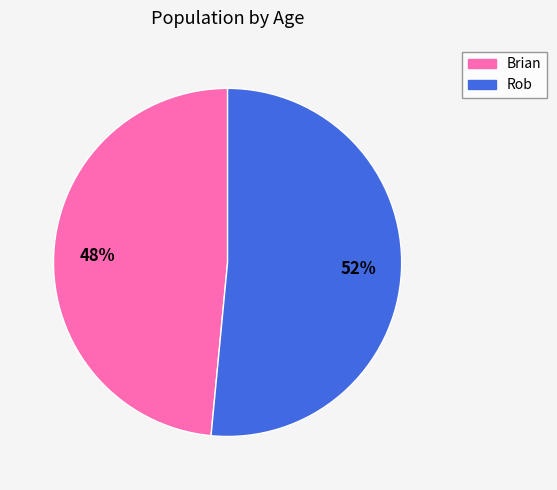

Do Rob and Brian together represent more than half of the pie?

Yes